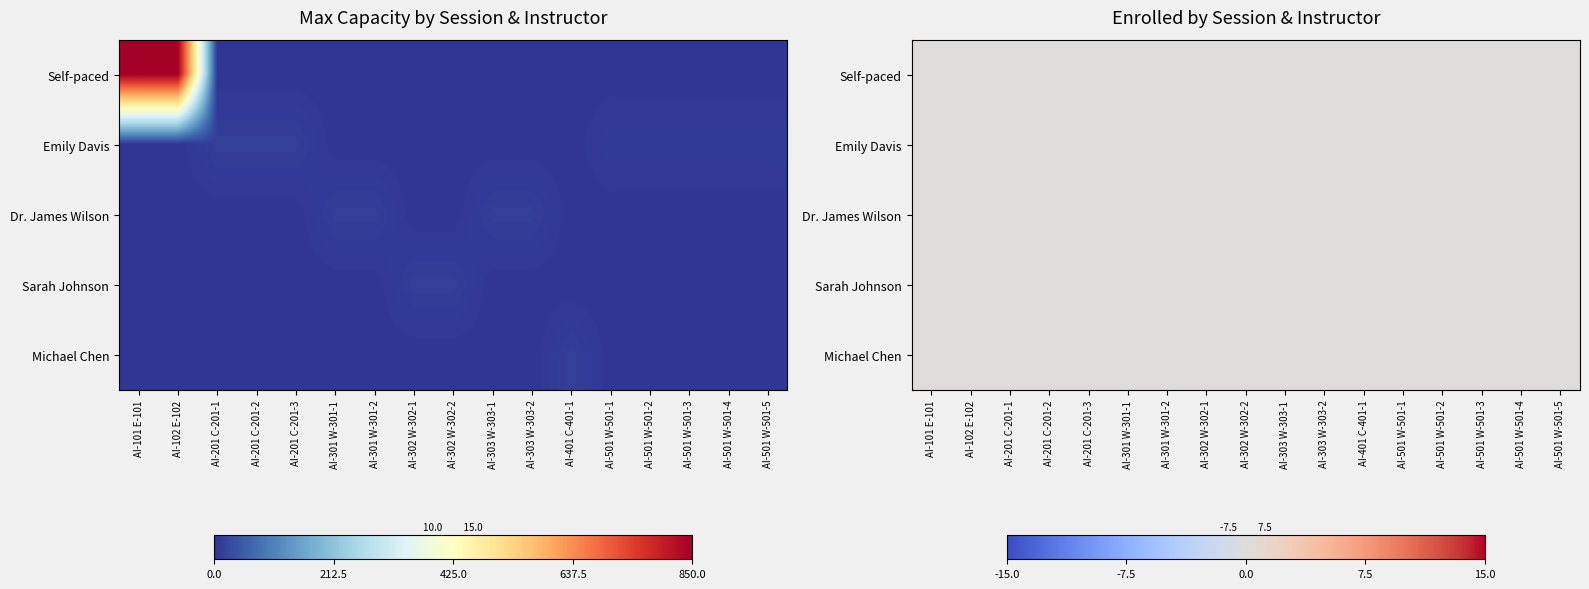

Which series has the largest total across all categories?

Self-paced